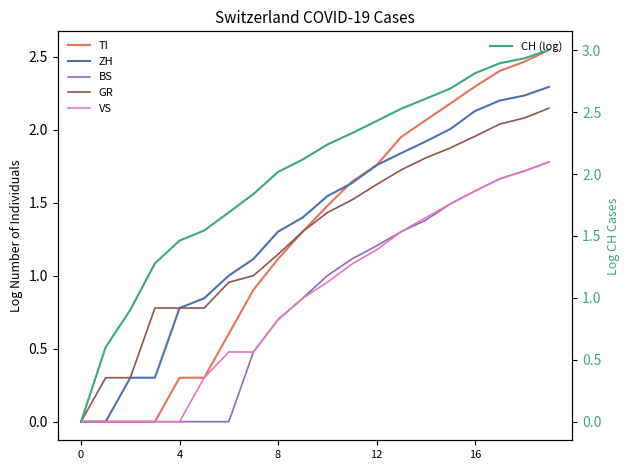

Between 0 and 9, which series saw the biggest shift?

CH (log)